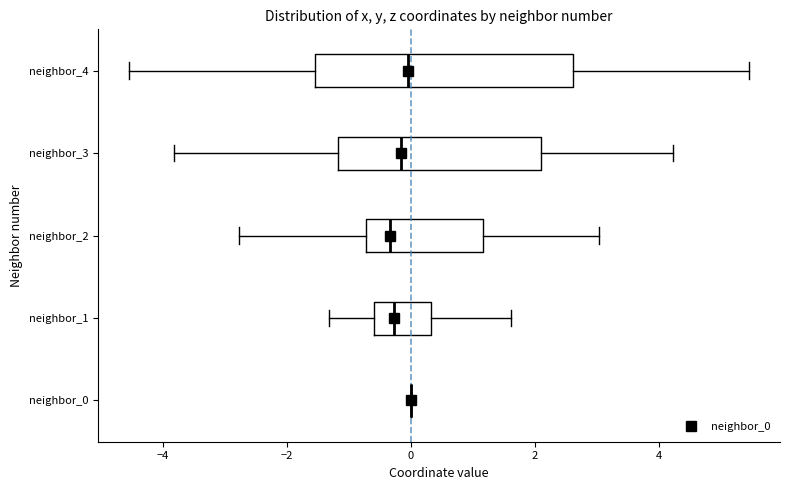

Reading bottom to top, transcribe this box plot: for each box, give where its median line is, the range the box spans, and where its two whiskers end, as read against the x-axis. The values are not printed on the chart, so give them approximately, as read against the axis.

neighbor_0: box collapsed to a line at 0.0, whiskers 0.0 to 0.0
neighbor_1: median -0.2, box -0.6 to 0.4, whiskers -1.4 to 1.6
neighbor_2: median -0.4, box -0.8 to 1.2, whiskers -2.8 to 3.0
neighbor_3: median -0.2, box -1.2 to 2.2, whiskers -3.8 to 4.2
neighbor_4: median 0.0, box -1.6 to 2.6, whiskers -4.6 to 5.4